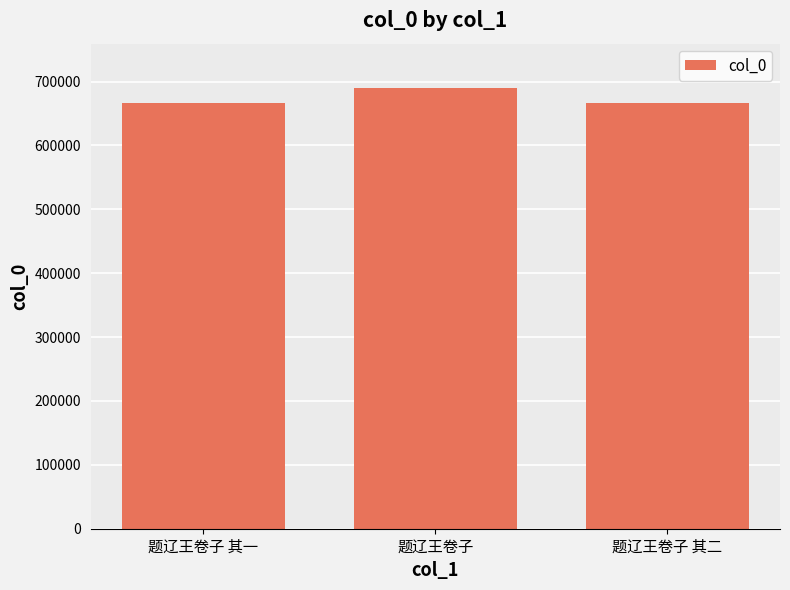

What is the ratio of the value at 题辽王卷子 其二 to the value at 题辽王卷子?

1.0